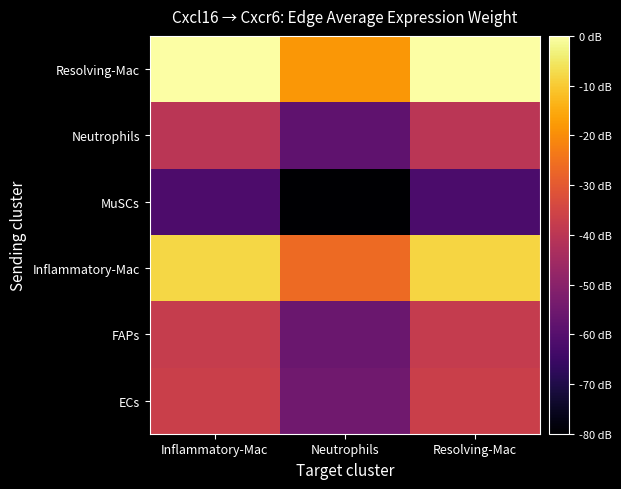

Reading left to right, transcribe all the data shown in this chart.

ECs: Inflammatory-Mac=0.7	Neutrophils=0.0	Resolving-Mac=0.7
FAPs: Inflammatory-Mac=0.7	Neutrophils=-0.0	Resolving-Mac=0.7
Inflammatory-Mac: Inflammatory-Mac=1.8	Neutrophils=1.1	Resolving-Mac=1.8
MuSCs: Inflammatory-Mac=-0.2	Neutrophils=-0.9	Resolving-Mac=-0.2
Neutrophils: Inflammatory-Mac=0.6	Neutrophils=-0.1	Resolving-Mac=0.6
Resolving-Mac: Inflammatory-Mac=2.1	Neutrophils=1.4	Resolving-Mac=2.0